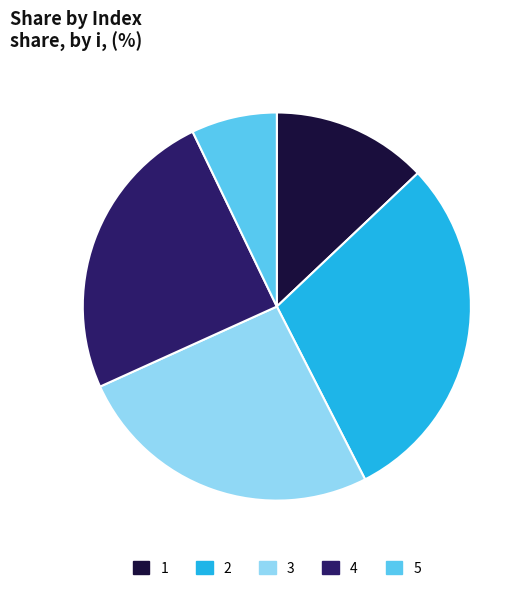

Is the sum of 3 and 1 greater than half?

No